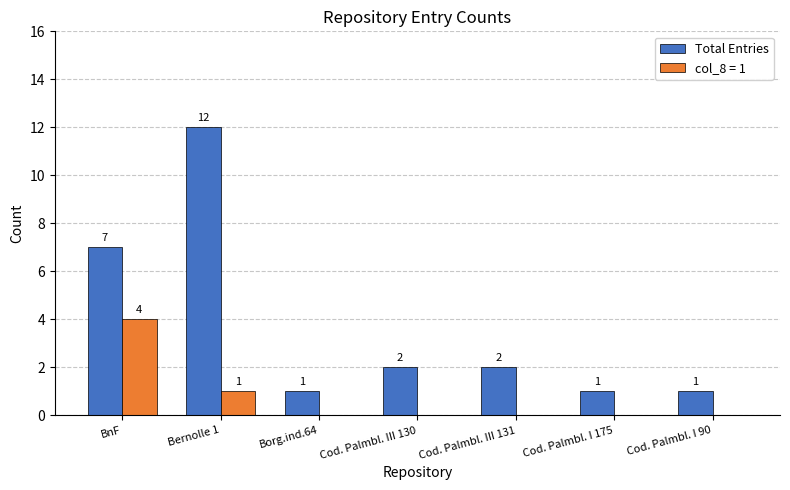

What is the sum of the Total Entries values at BnF and Bernolle 1?

19